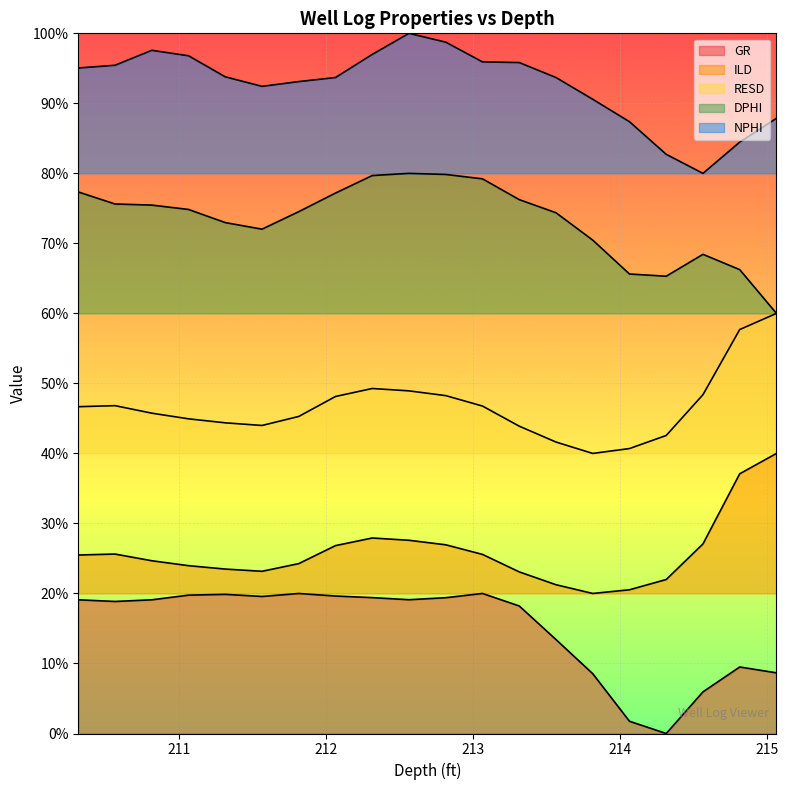

True or false: RESD and NPHI cross at least once.

False